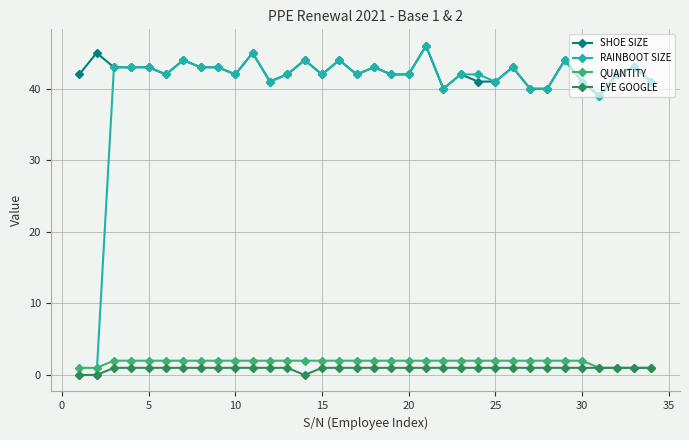

Which series has the largest range (max minus min)?

RAINBOOT SIZE